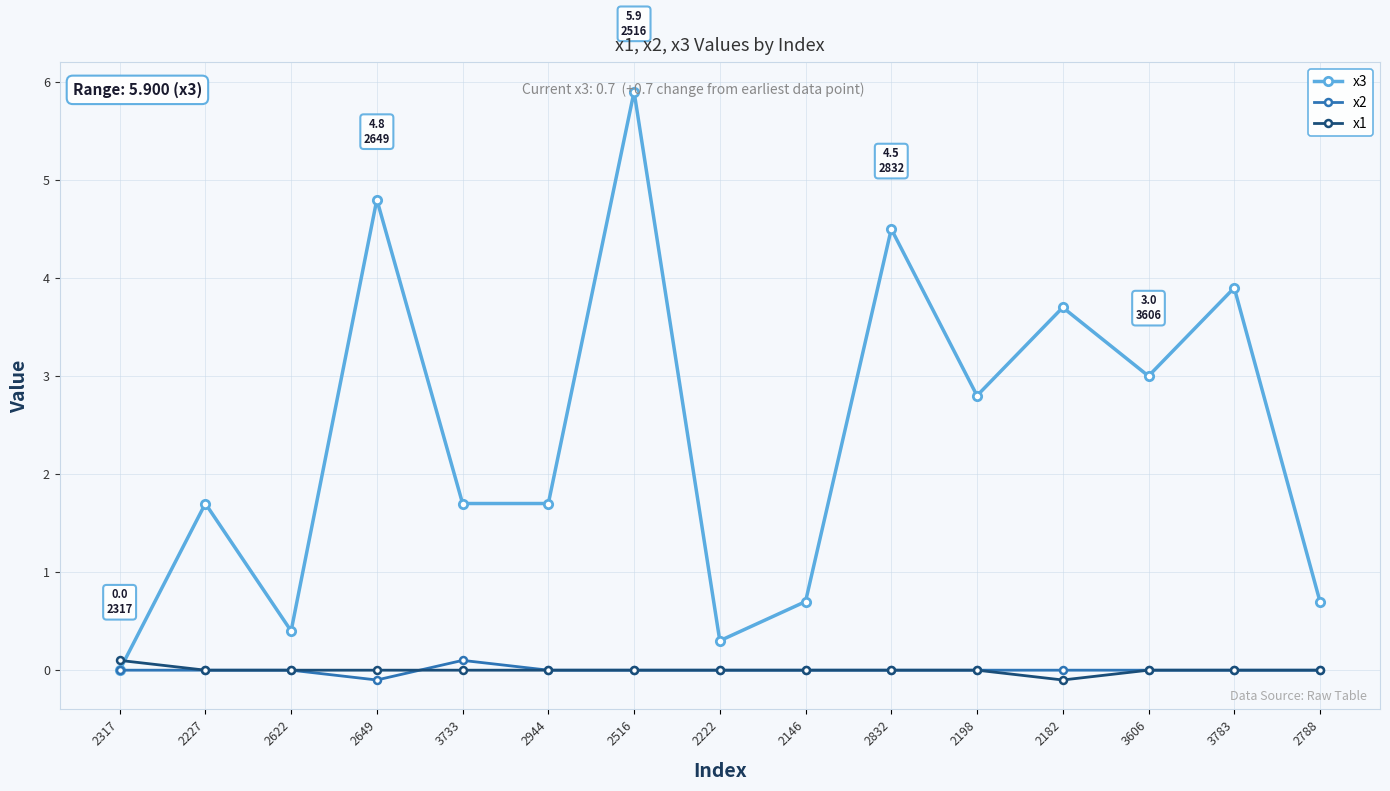

Is the value of x3 at 2649 greater than the value of x1 at 2788?

Yes